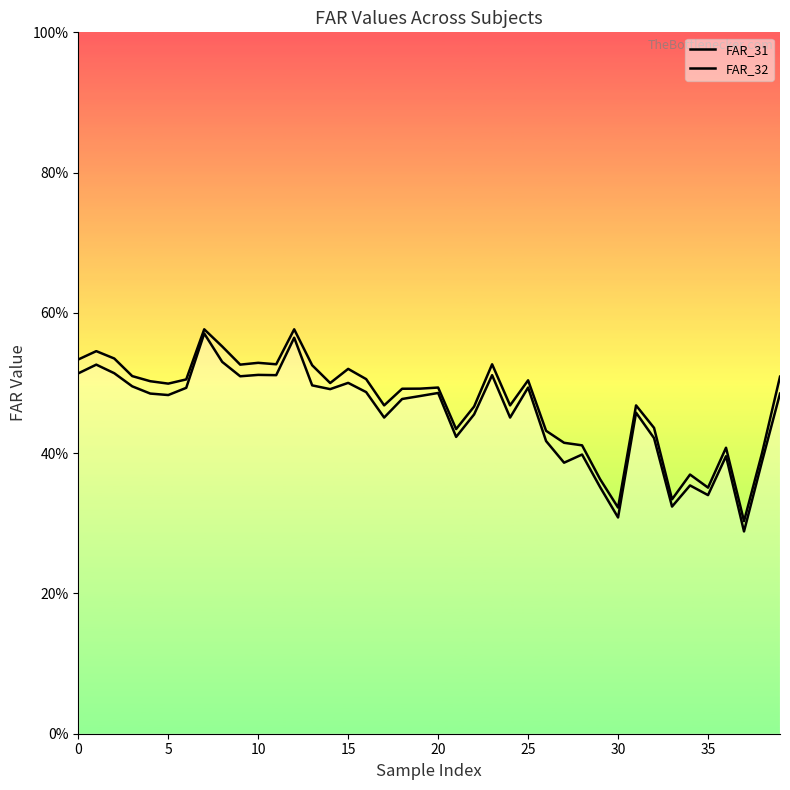

Reading right to left, transcribe all the data shown in this chart.

FAR_31: 0.5	0.4	0.3	0.4	0.4	0.4	0.3	0.4	0.5	0.3	0.4	0.4	0.4	0.4	0.5	0.5	0.5	0.5	0.4	0.5	0.5	0.5	0.5	0.5	0.5	0.5	0.5	0.6	0.5	0.5	0.5	0.6	0.6	0.5	0.5	0.5	0.5	0.5	0.5	0.5
FAR_32: 0.5	0.4	0.3	0.4	0.3	0.4	0.3	0.4	0.5	0.3	0.4	0.4	0.4	0.4	0.5	0.5	0.5	0.5	0.4	0.5	0.5	0.5	0.5	0.5	0.5	0.5	0.5	0.6	0.5	0.5	0.5	0.5	0.6	0.5	0.5	0.5	0.5	0.5	0.5	0.5